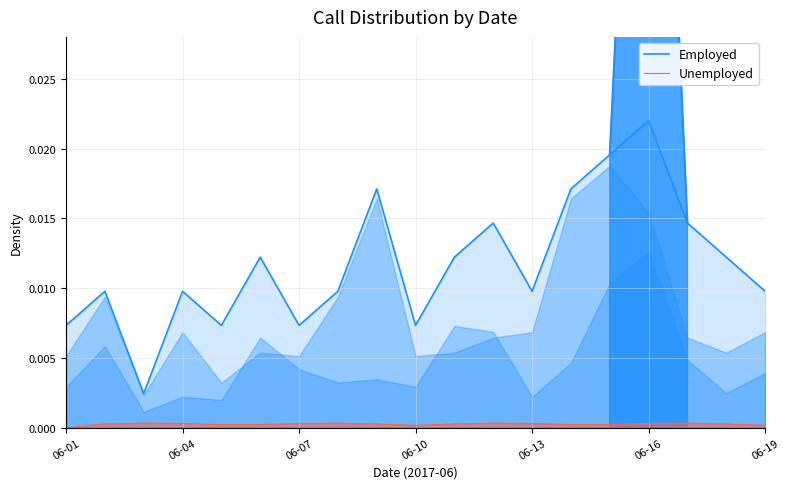

Is the value of Employed at 11 greater than the value of Unemployed at 06-19?

Yes